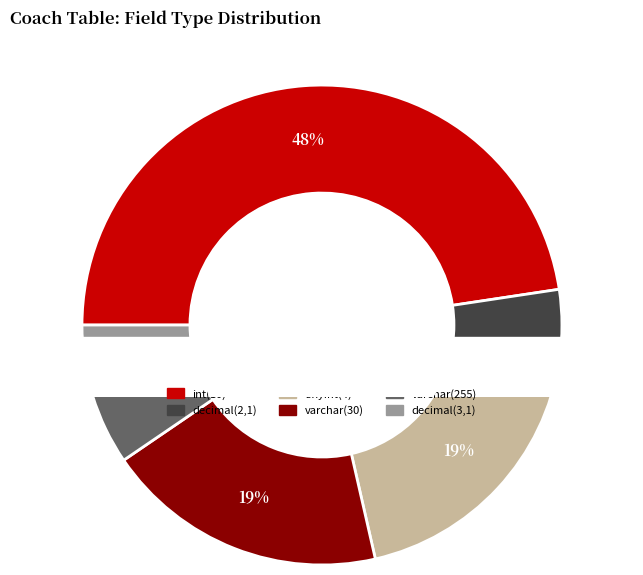

To the nearest percent, what is the combined percentage of decimal(3,1) and varchar(255)?

10%